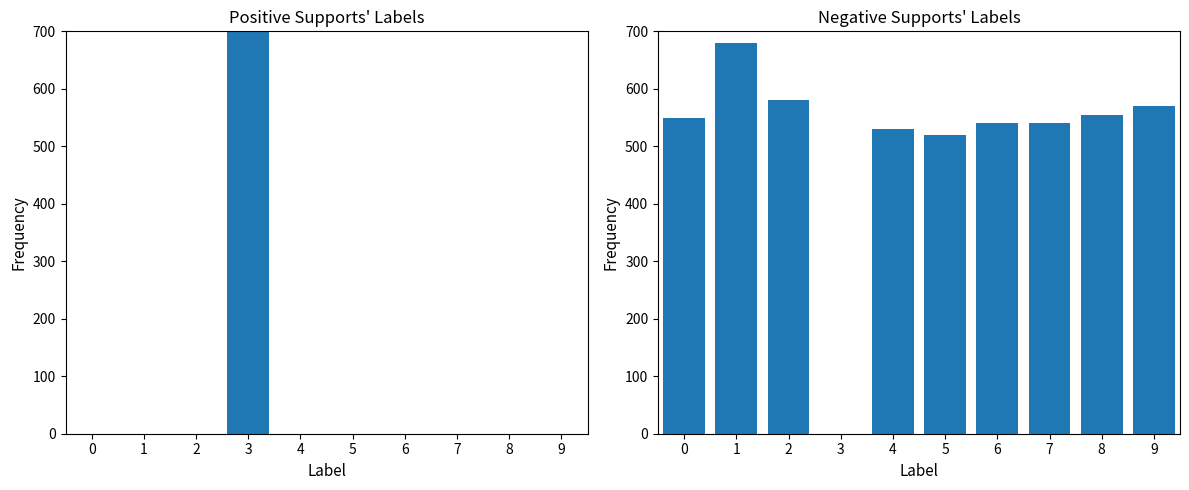

At how many categories does at least one series exceed 99?

10